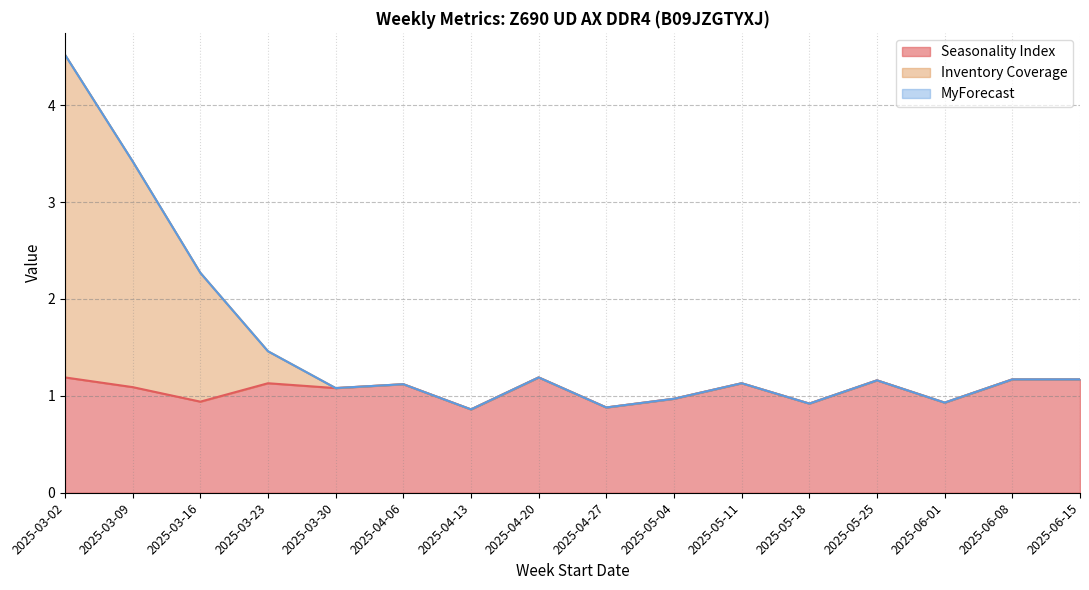

What is the highest value of the Seasonality Index series?

1.2